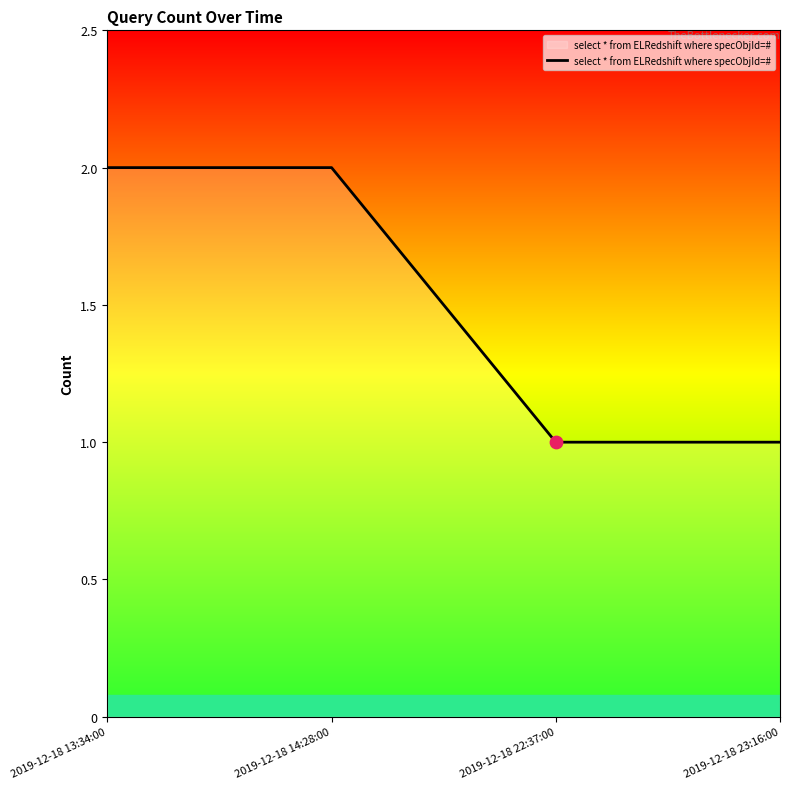

Approximately how many times larger is the value at 2019-12-18 14:28:00 compared to 2019-12-18 13:34:00?

1.0